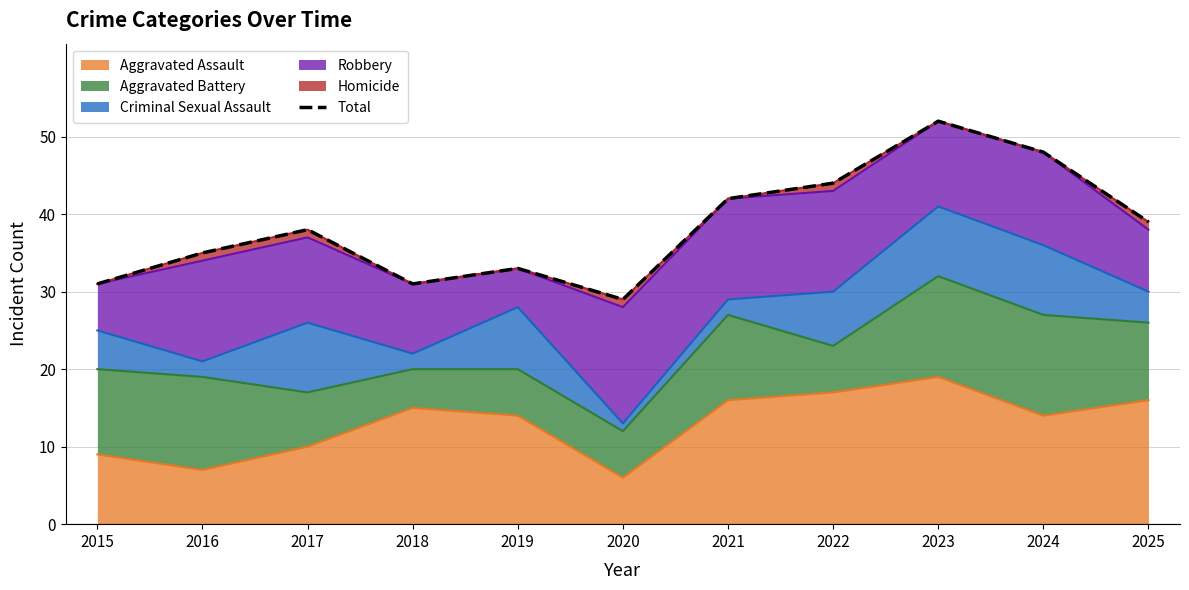

Which category has the lowest value across all series?

2020